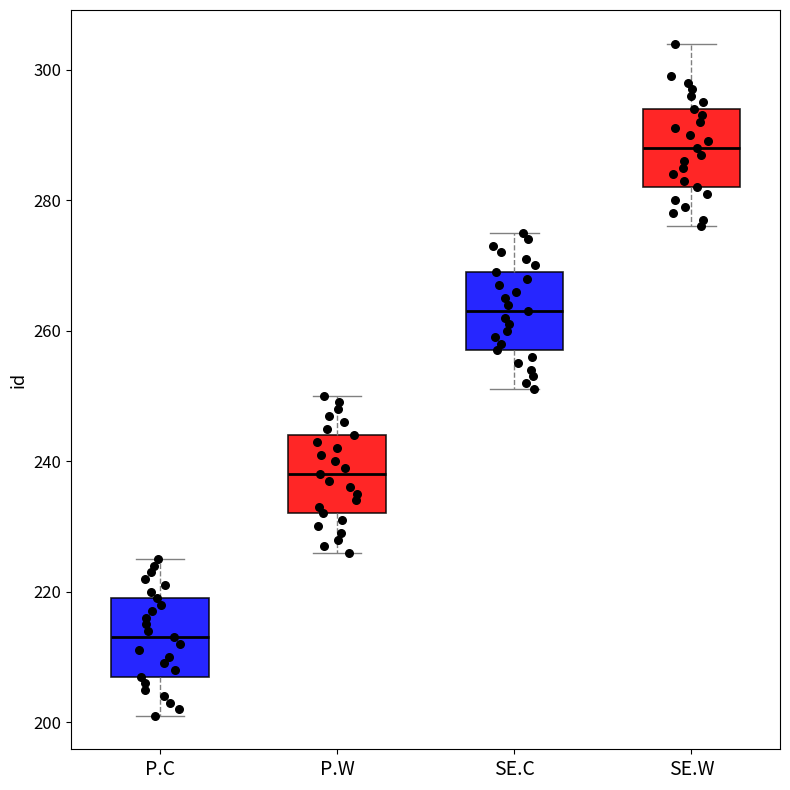

Where is the lower edge of the box for SE.C on the y-axis? The values are not printed on the chart, so give them approximately, as read against the axis.

258